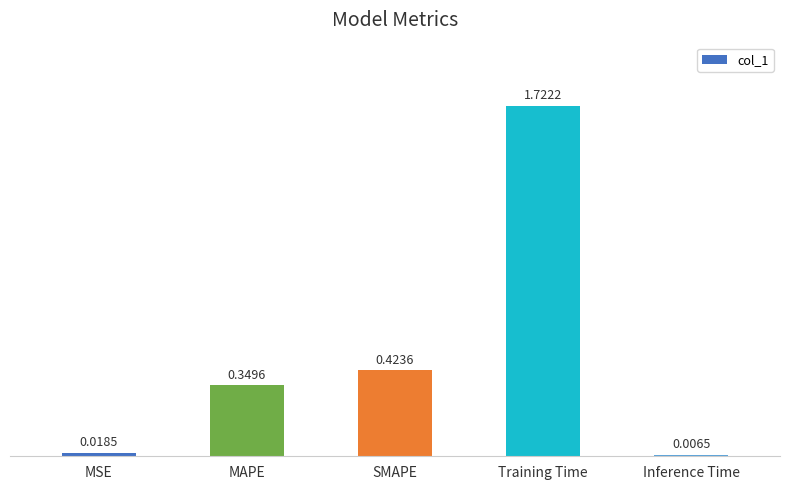

Rank the categories by value from lowest to highest.

Inference Time, MSE, MAPE, SMAPE, Training Time